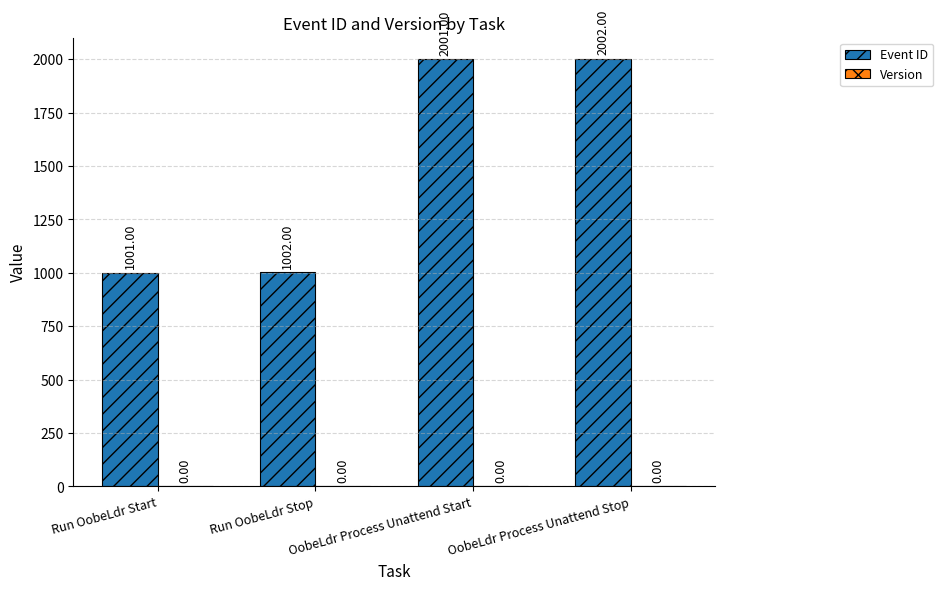

List the labels in order of value, largest first.

OobeLdr Process Unattend Stop, OobeLdr Process Unattend Start, Run OobeLdr Stop, Run OobeLdr Start